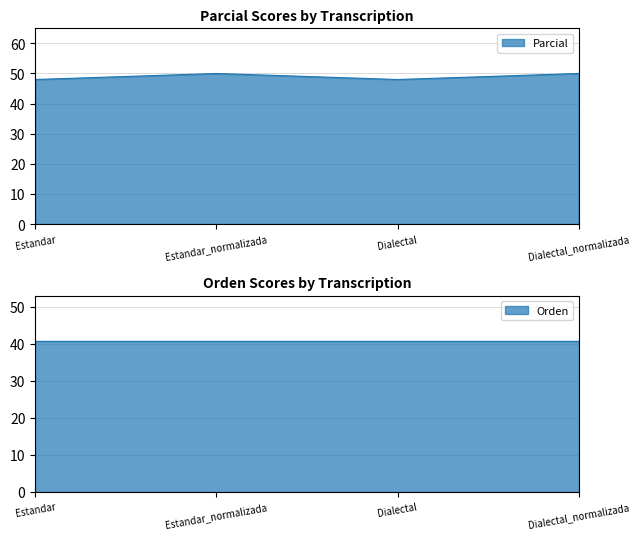

True or false: the data shows 50 at Dialectal_normalizada.

True